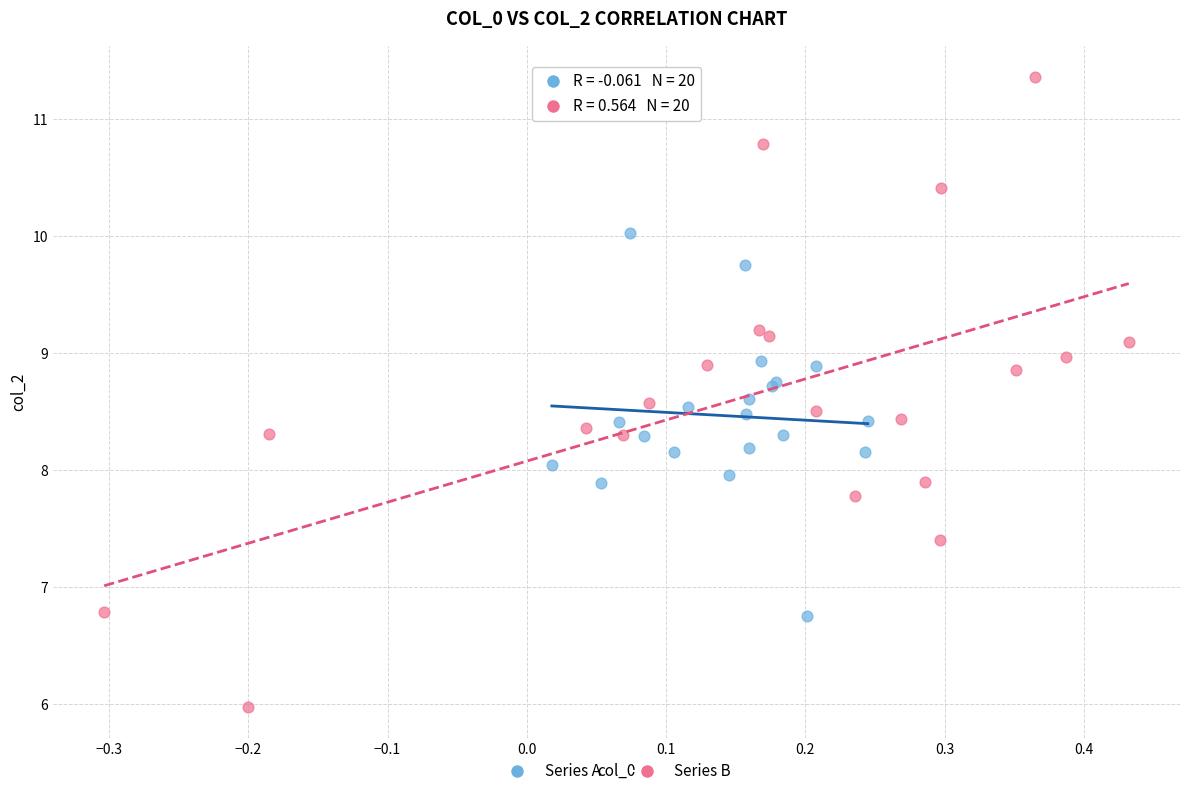

Which series reaches the maximum Y coordinate?

Series B